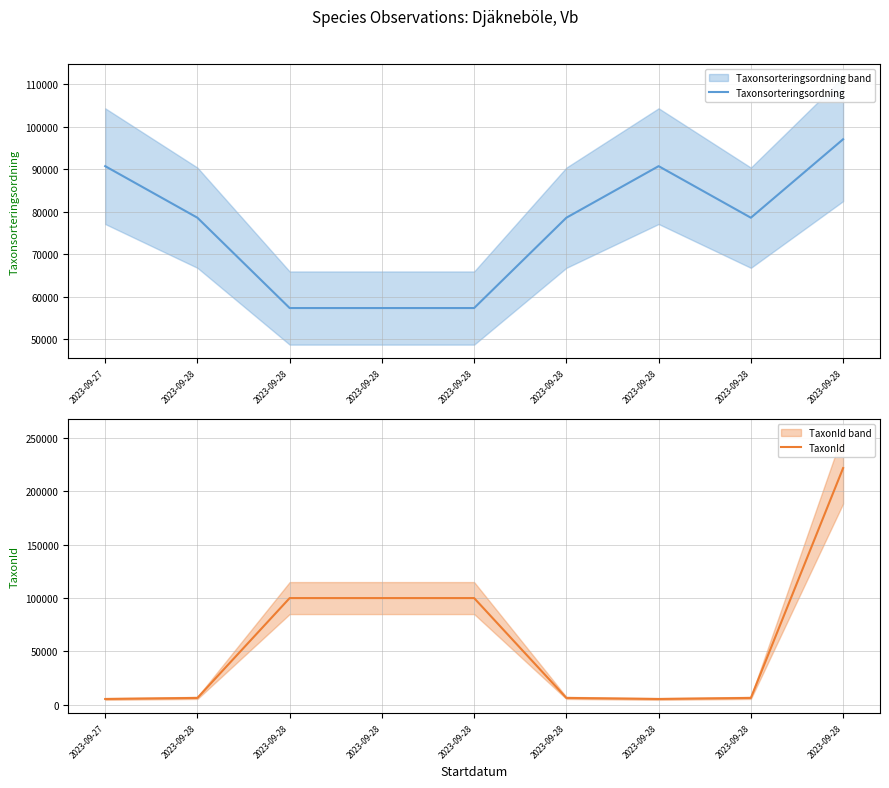

How many intersections are there between Taxonsorteringsordning and TaxonId?

3